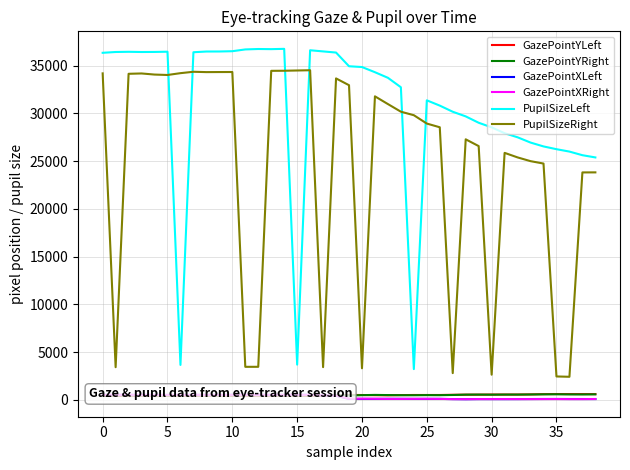

Reading left to right, list all the values displayed in this chart.

GazePointYLeft: 402	396	389	395	389	392	392	398	415	415	400	394	389	390	395	395	402	420	420	498	493	476	464	485	495	495	495	516	528	531	541	541	542	556	583	594	590	589	587
GazePointYRight: 443	445	446	450	446	439	450	460	451	441	444	451	449	448	447	444	454	478	472	445	479	503	487	475	472	483	477	496	533	538	529	540	539	550	564	571	558	554	565
GazePointXLeft: 506	509	510	506	504	503	502	507	507	507	514	516	510	507	507	512	513	459	412	82	86	86	93	91	84	87	88	66	54	66	66	63	66	72	77	79	74	73	71
GazePointXRight: 504	507	512	509	507	506	506	511	512	507	508	509	510	513	511	512	509	460	436	107	110	102	88	87	94	96	86	63	60	69	68	71	68	66	69	71	65	65	76
PupilSizeLeft: 36359	36443	36464	36442	36449	36473	3646	36418	36493	36496	36526	36712	36757	36742	36773	3678	36626	36505	36385	34949	34867	34324	33739	32749	3209	31377	30825	30181	29695	29027	28546	27932	27504	26951	26547	26256	26006	25627	25393
PupilSizeRight: 34203	3409	34158	34194	34078	34034	34225	34371	34335	34342	34346	3447	3449	34469	34478	34505	34532	3414	33674	32963	3294	31796	30986	30186	29818	28943	28554	2787	27291	26582	2624	25872	25396	25003	24751	2438	2404	23822	23827